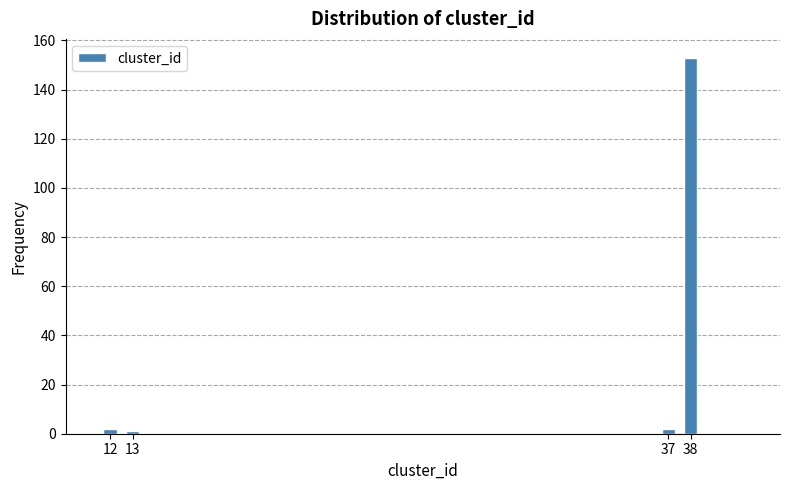

Reading left to right, extract all data points from this chart.

12=2	13=1	37=2	38=153